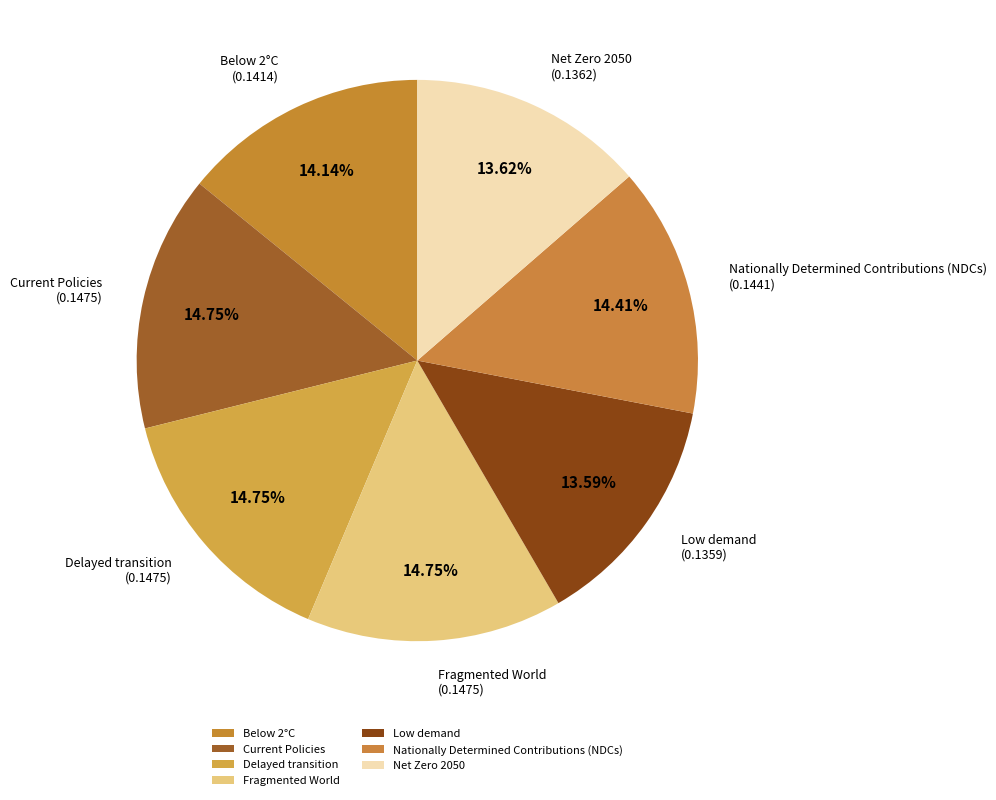

Between Delayed transition and Low demand, which is larger?

Delayed transition